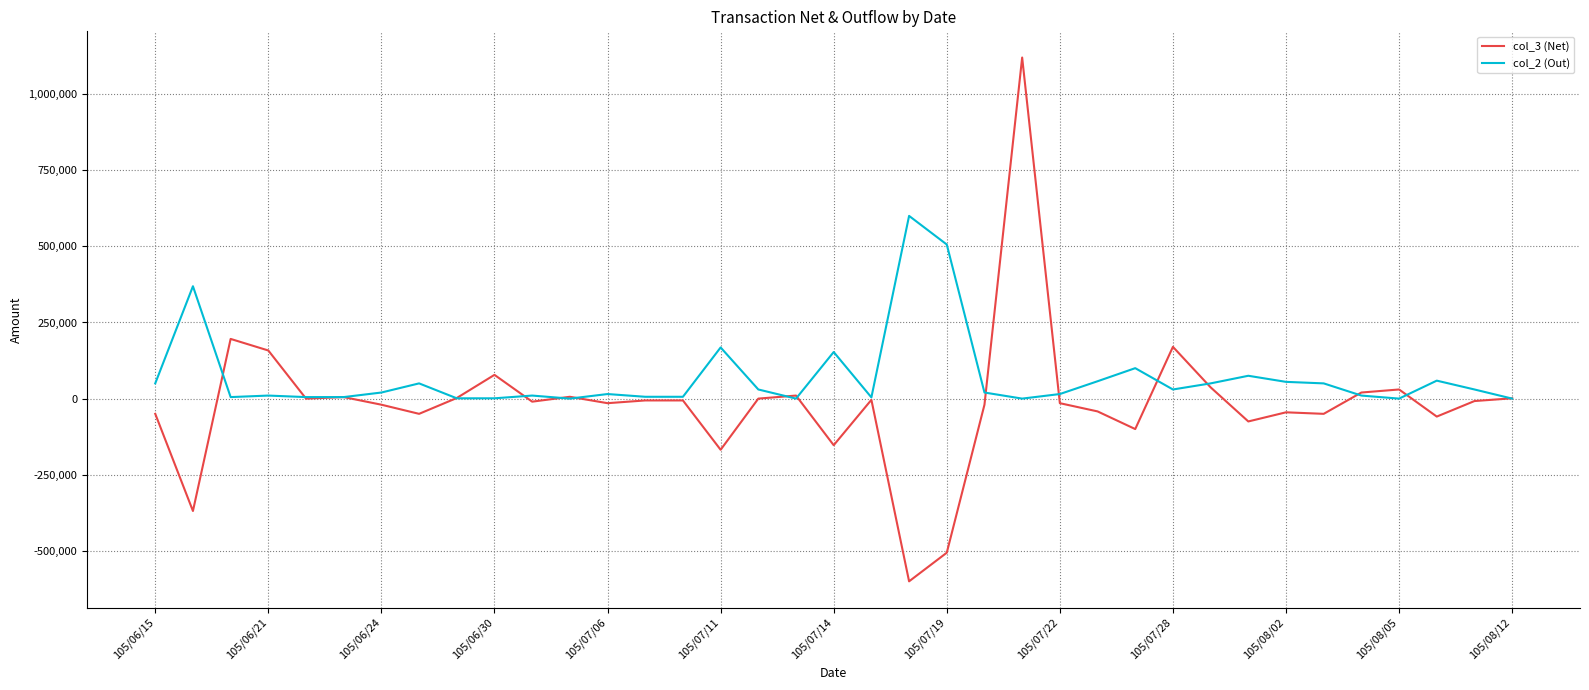

What is the greatest value displayed?

1120000